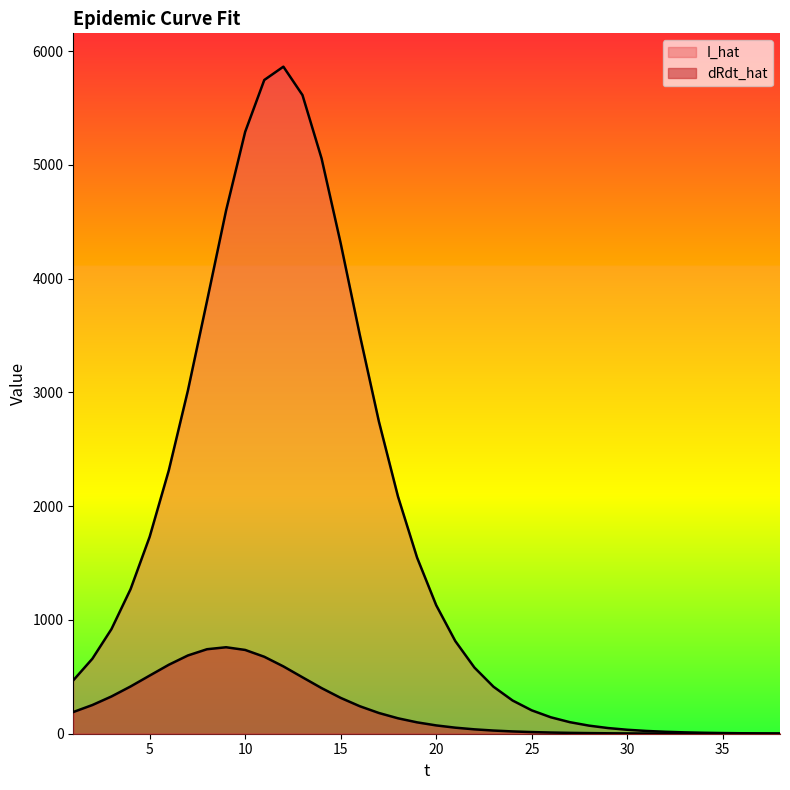

Reading left to right, transcribe all the data shown in this chart.

dRdt_hat: 190.7	252.3	327.6	415.4	511.2	606.1	687.8	742.7	760.1	736.4	676.4	591.8	496.0	401.0	314.9	241.7	182.3	135.6	99.9	73.1	53.2	38.6	27.9	20.1	14.5	10.4	7.5	5.4	3.9	2.8	2.0	1.4	1.0	0.7	0.5	0.4	0.3	0.2
I_hat: 469.0	659.3	920.0	1271.0	1731.4	2314.2	3015.7	3802.3	4599.0	5290.8	5746.2	5863.2	5613.5	5056.4	4310.7	3506.2	2744.6	2084.8	1547.9	1129.8	814.5	581.9	413.1	291.9	205.6	144.5	101.4	71.1	49.8	34.8	24.4	17.1	11.9	8.3	5.8	4.1	2.9	2.0